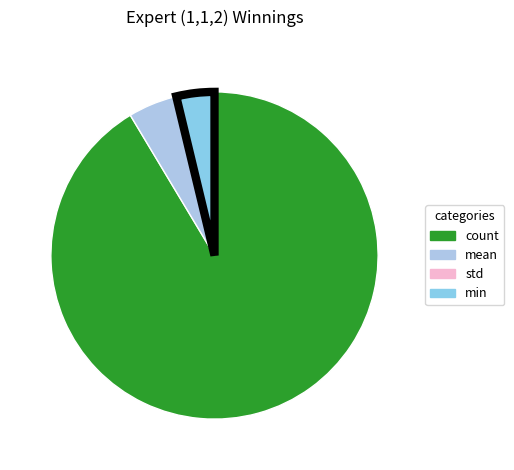

How many segments does this pie chart have?

4